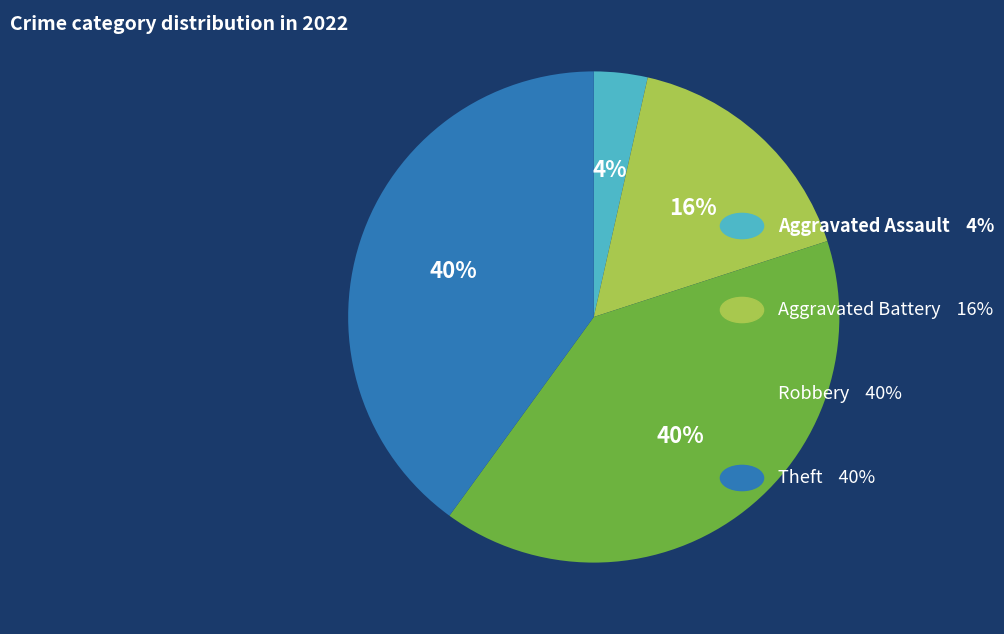

Is there any slice that represents more than half of the pie?

No